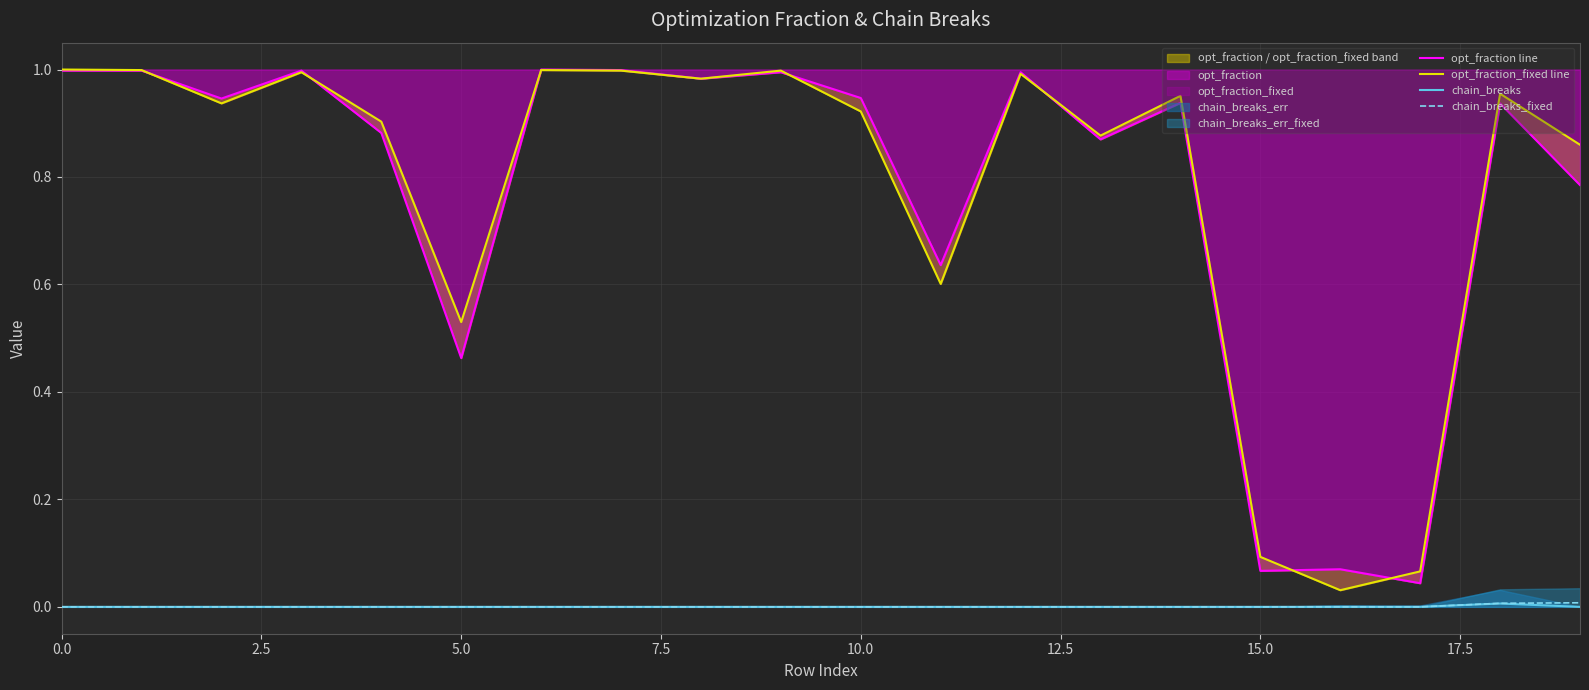

What value does the opt_fraction_fixed line series have at 19?

0.9